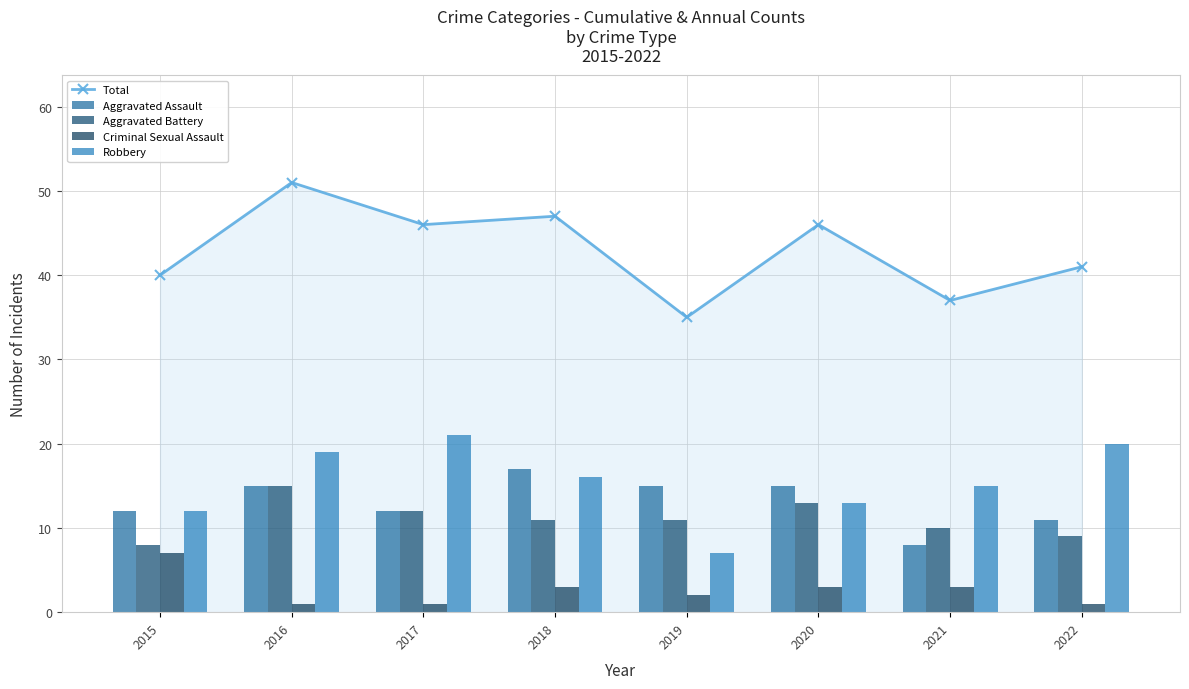

At which category is the sum across all series the highest?

2016